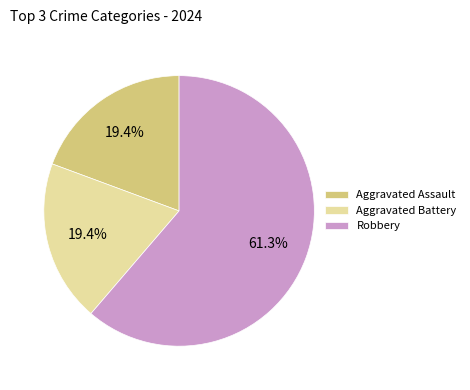

Which category has the biggest portion of the pie?

Robbery